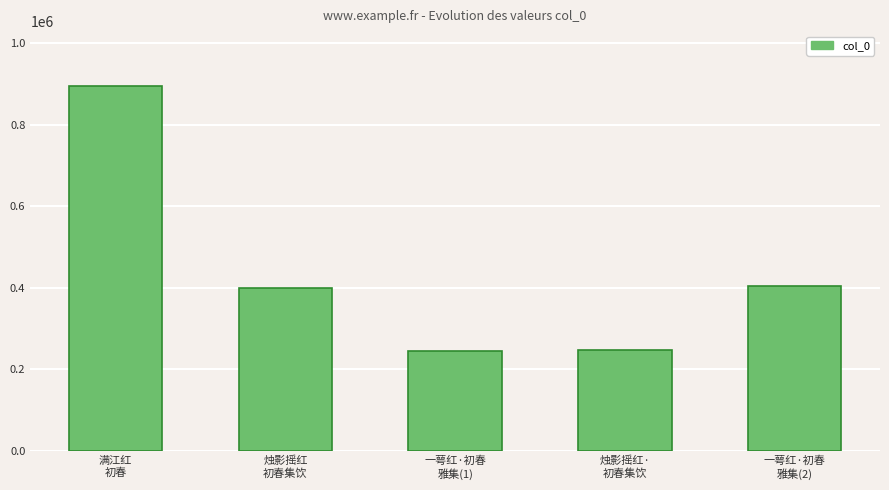

At which label is the value closest to 570863?

一萼红·初春
雅集(2)